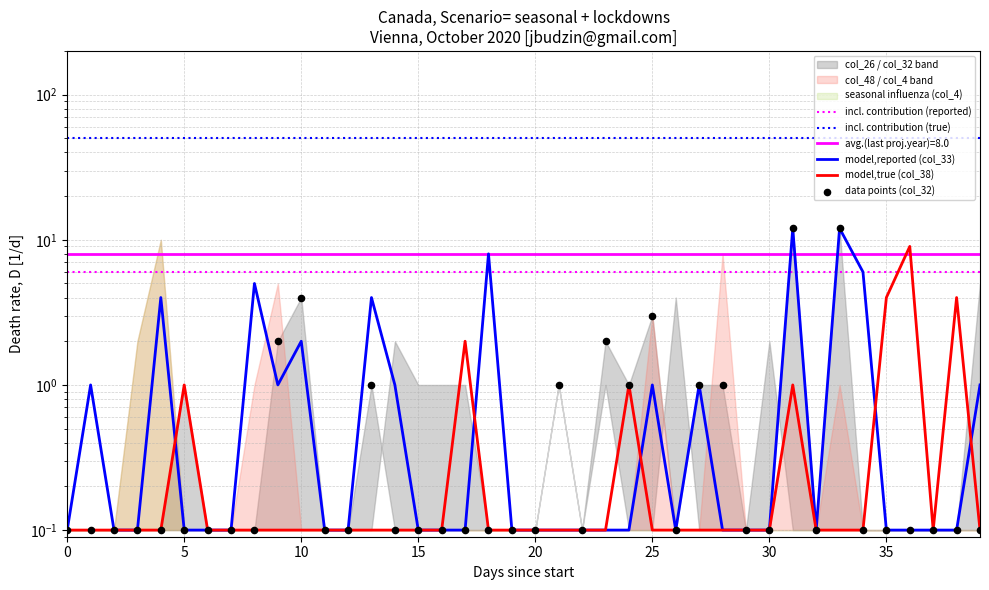

Which series has the largest total across all categories?

col_33